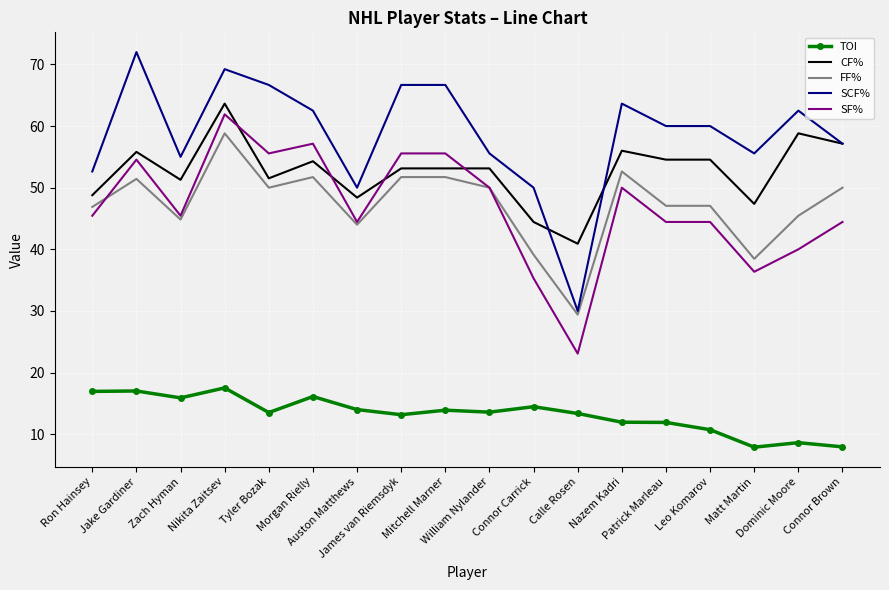

Which series has the largest total across all categories?

SCF%